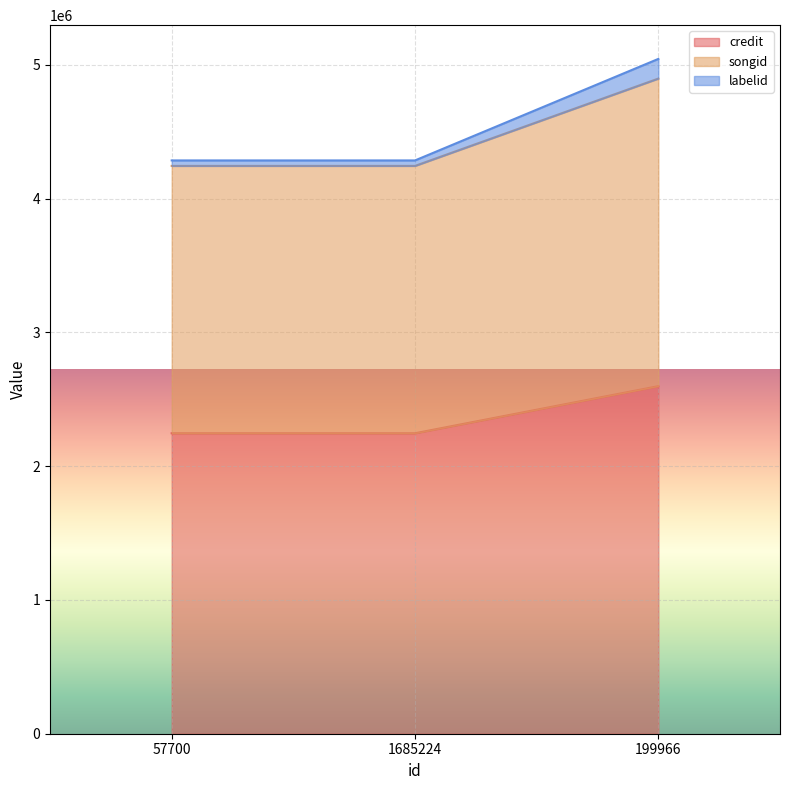

Reading left to right, extract all data points from this chart.

credit: 57700=2246360	1685224=2246360	199966=2598504
songid: 57700=4245172	1685224=4245172	199966=4898028
labelid: 57700=4286099	1685224=4286099	199966=5045122